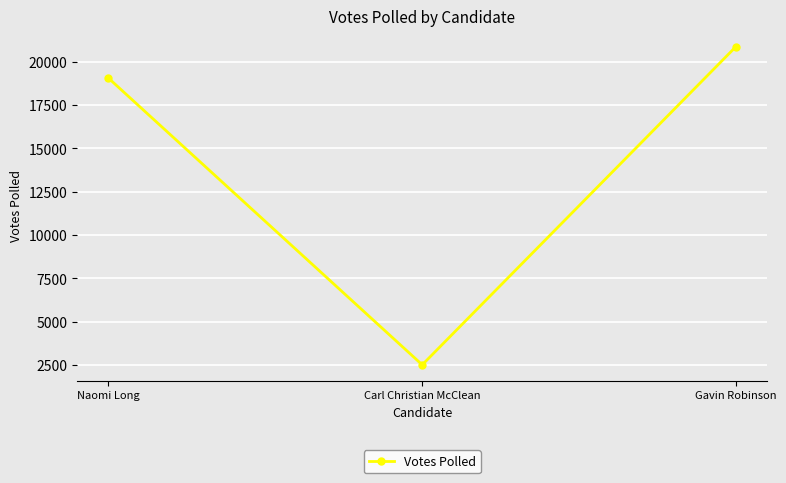

What position from the left is Gavin Robinson?

3